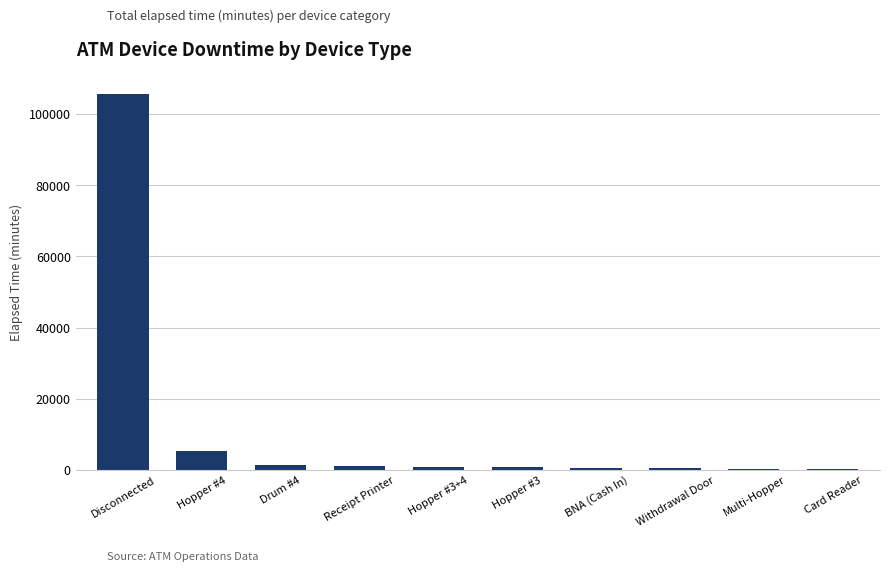

Which label corresponds to the largest value in the chart?

Disconnected